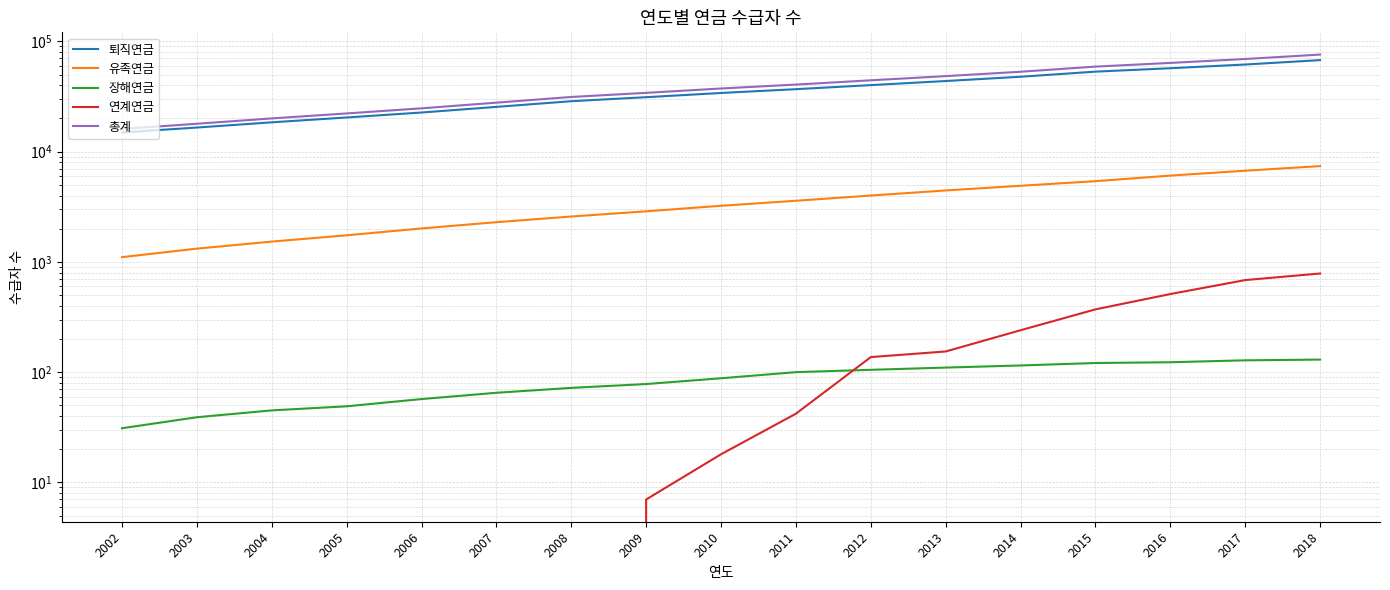

What is the sum of all 유족연금 values?

61180